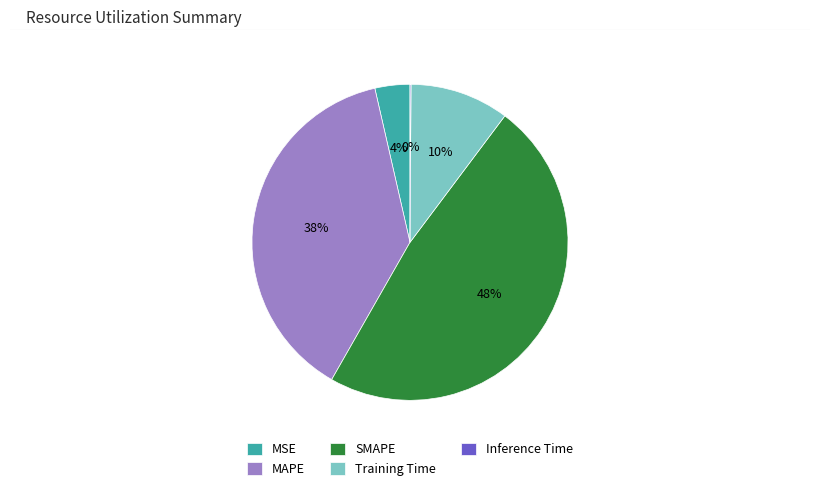

To the nearest percent, what is the combined percentage of Training Time and MAPE?

48%